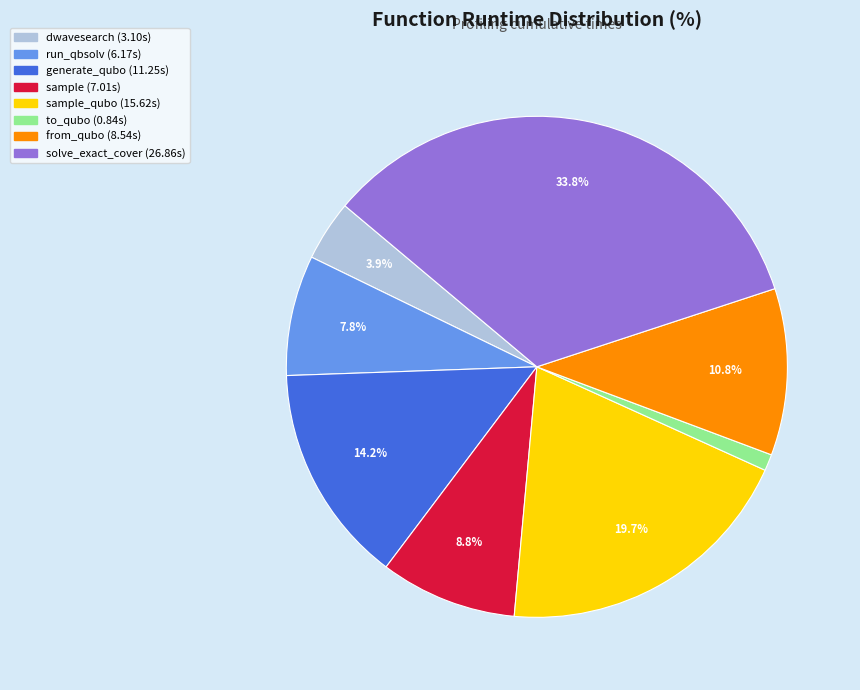

Does any single category account for the majority?

No